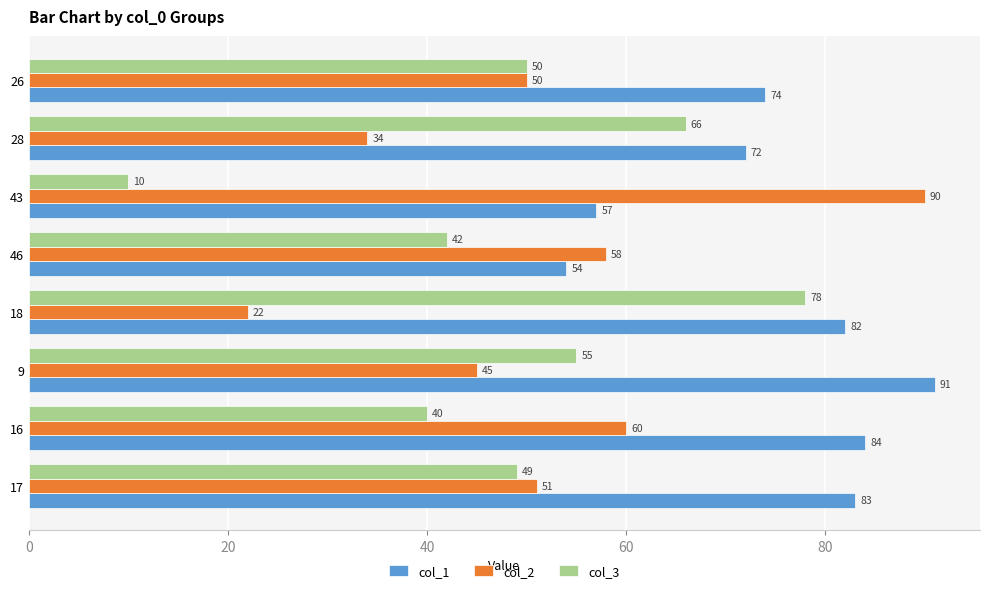

What is the greatest value displayed?

91